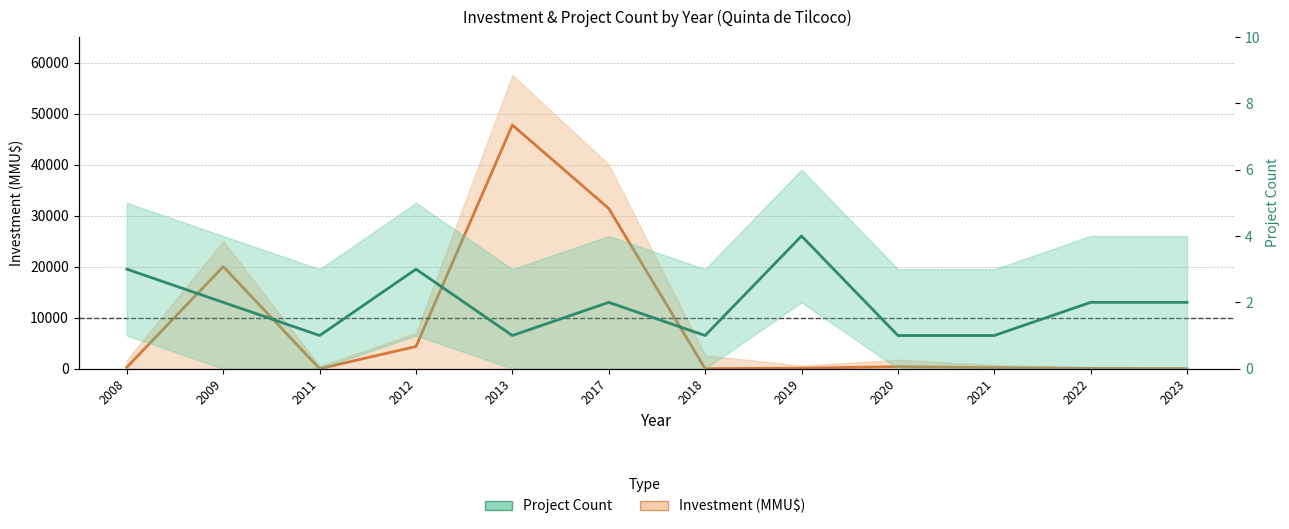

How many lines are shown in the chart?

2